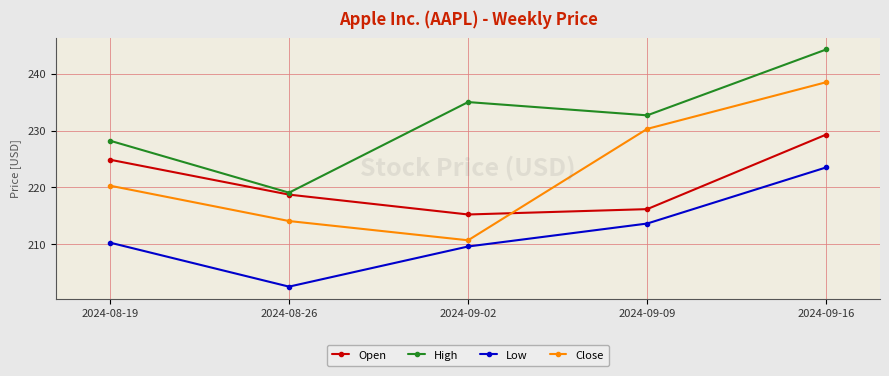

True or false: Low has a value of 213.7 at 2024-09-09.

True